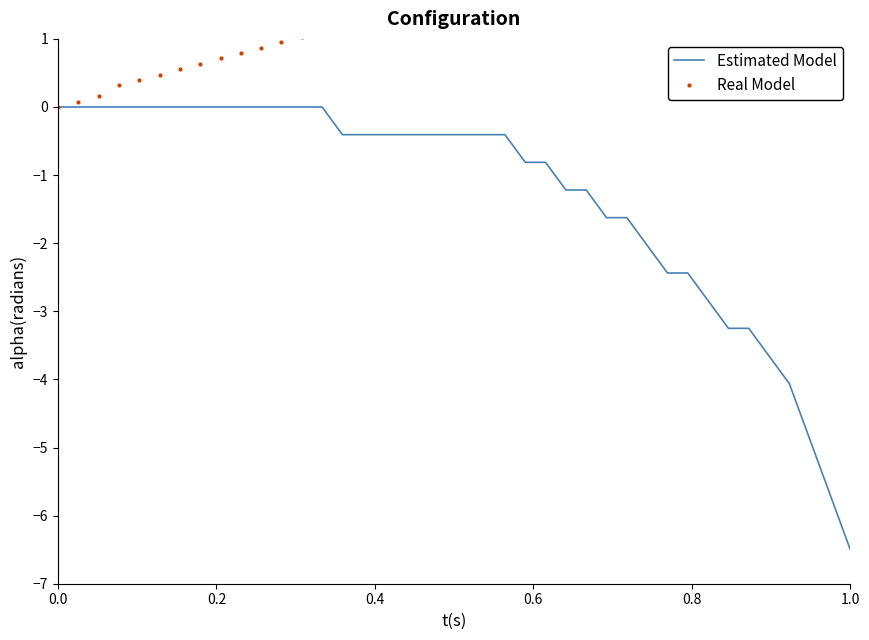

What is the minimum value for Estimated Model?

-6.5